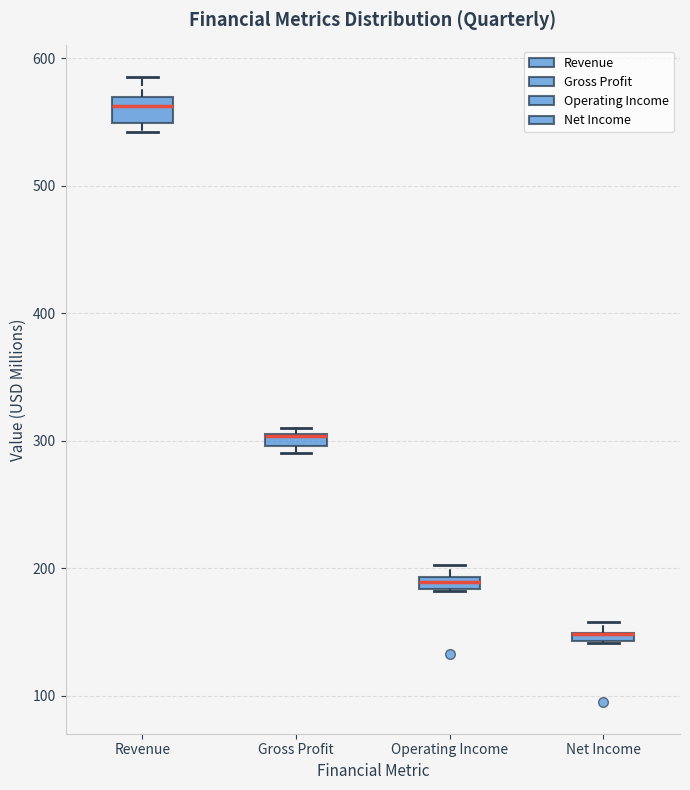

Which box is the tallest, from its lower edge to its upper edge?

Revenue